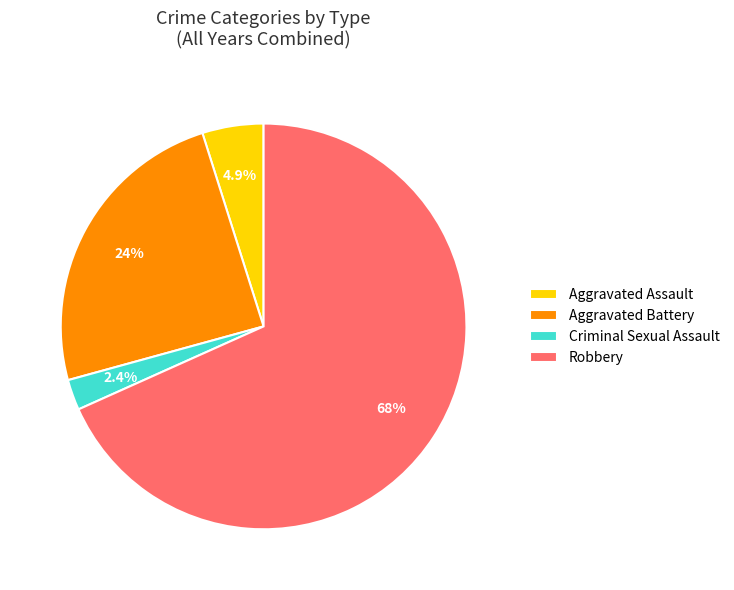

Is there any slice that represents more than half of the pie?

Yes